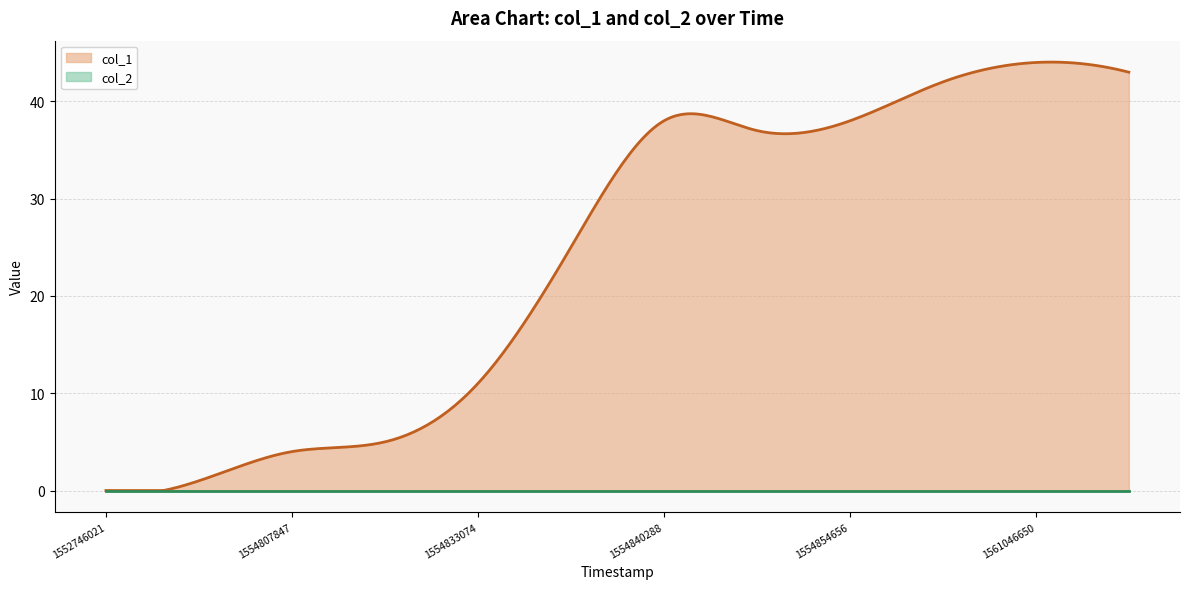

How many series are shown in this chart?

2